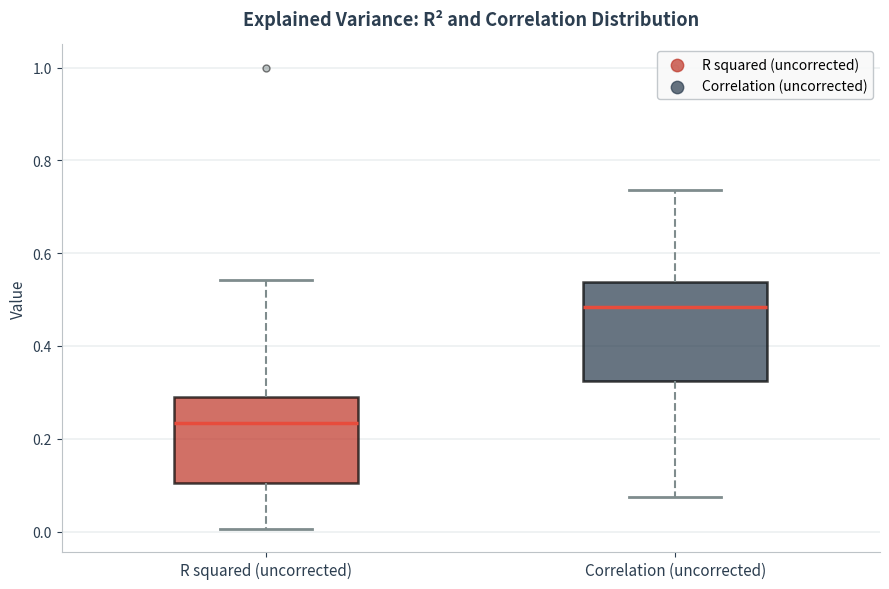

Which box has the highest median line?

Correlation (uncorrected)